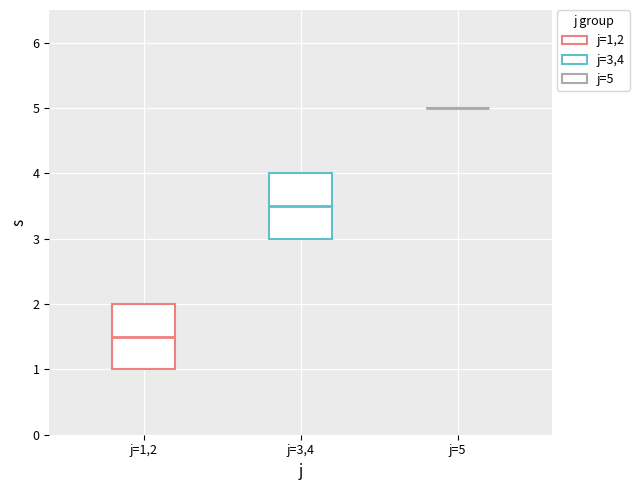

Reading left to right, read every box against the y-axis: the position of its median line, the range the box covers, and the ends of its whiskers. The values are not printed on the chart, so give them approximately, as read against the axis.

j=1,2: median 1.5, box 1.0 to 2.0, whiskers 1.0 to 2.0
j=3,4: median 3.5, box 3.0 to 4.0, whiskers 3.0 to 4.0
j=5: box collapsed to a line at 5.0, whiskers 5.0 to 5.0